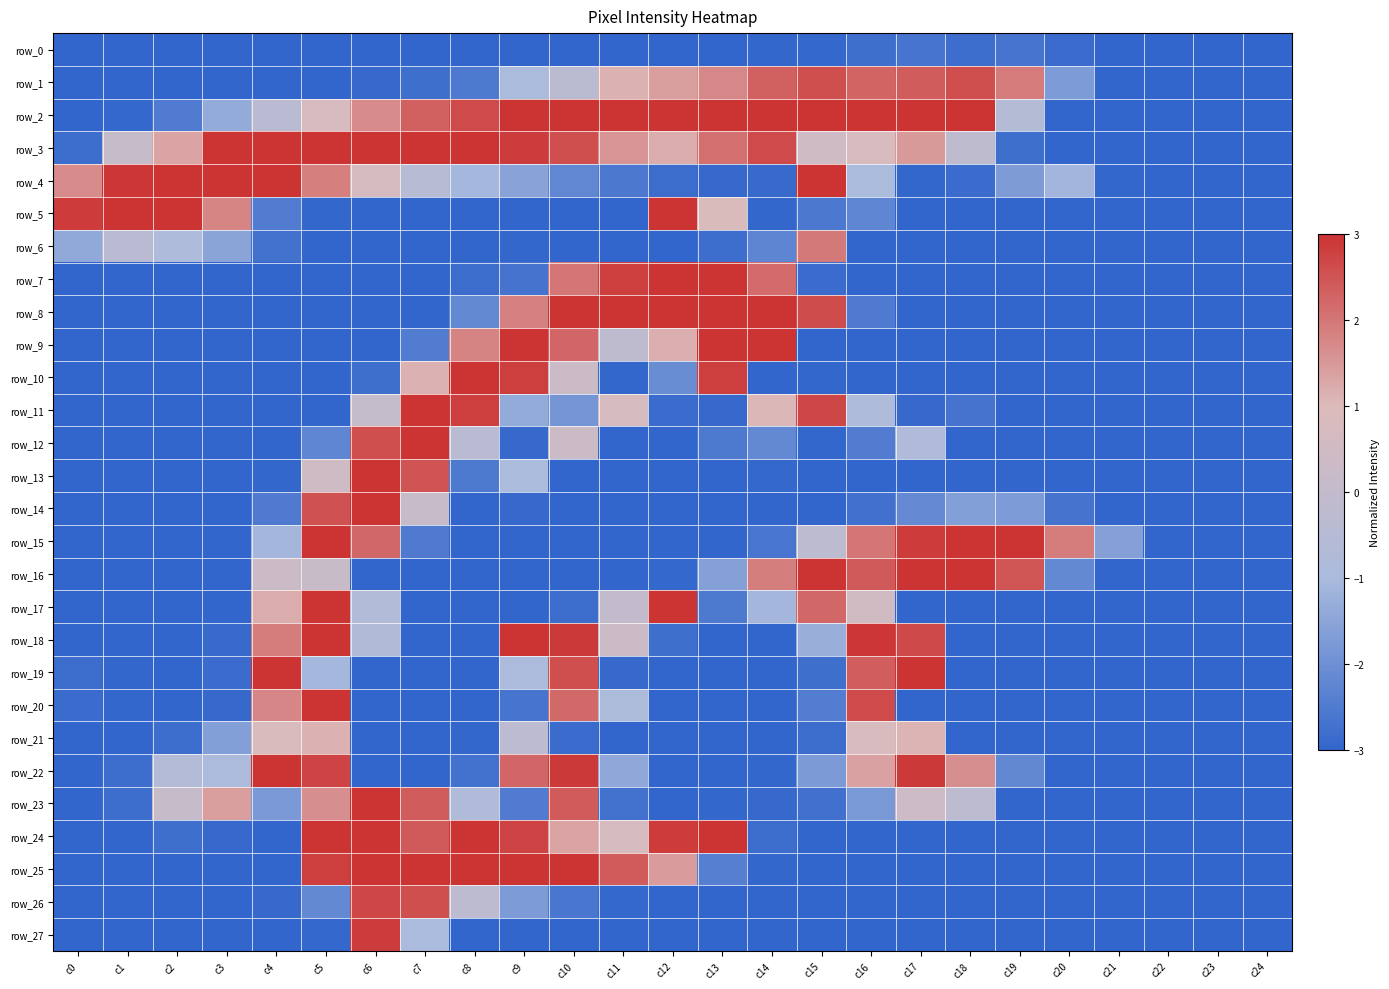

Which series has the largest range (max minus min)?

row_2